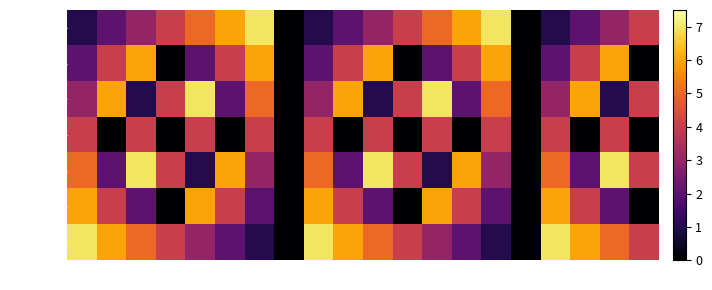

The Still Due series shows 2 at 2. True or false?

False